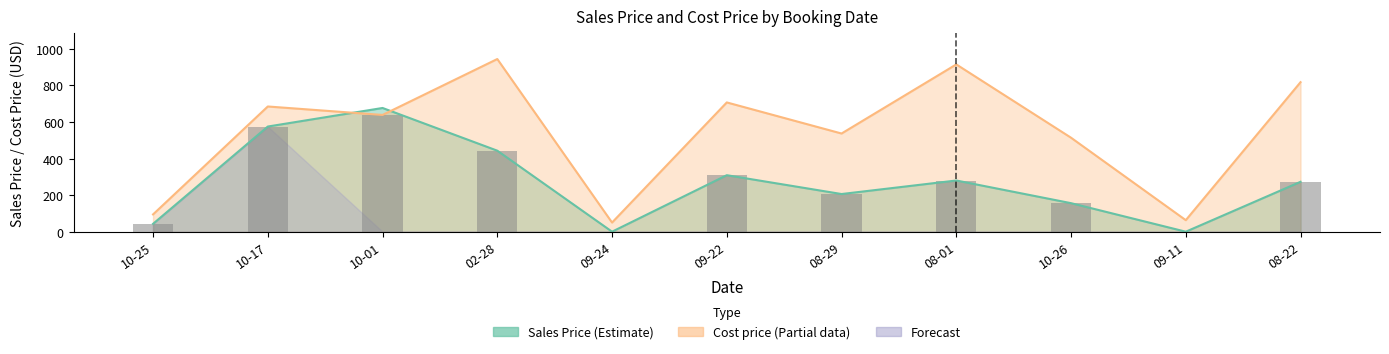

At which category is the sum across all series the highest?

02-28